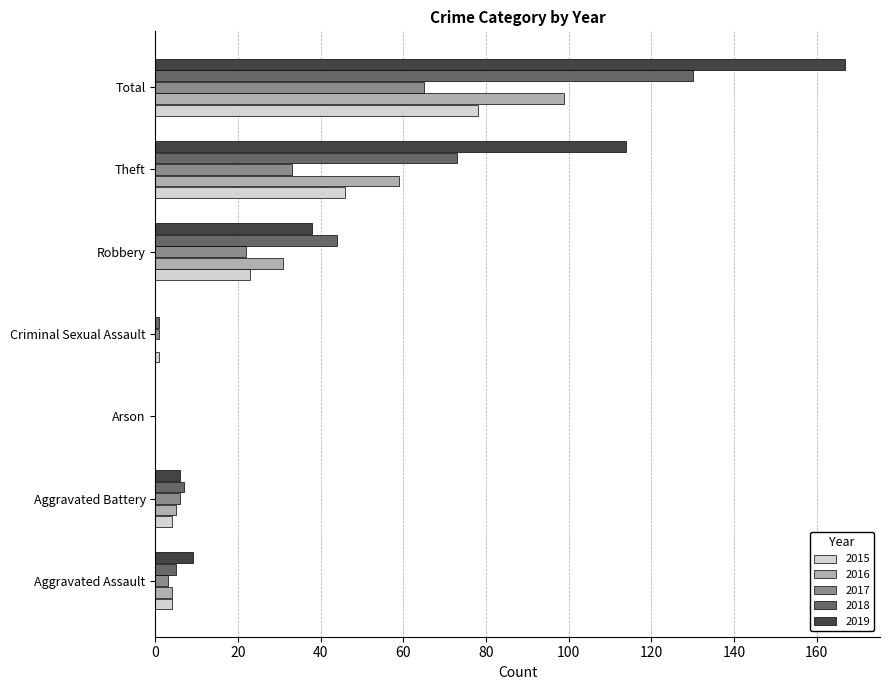

Where is 2016 nearest to the value 49?

Theft